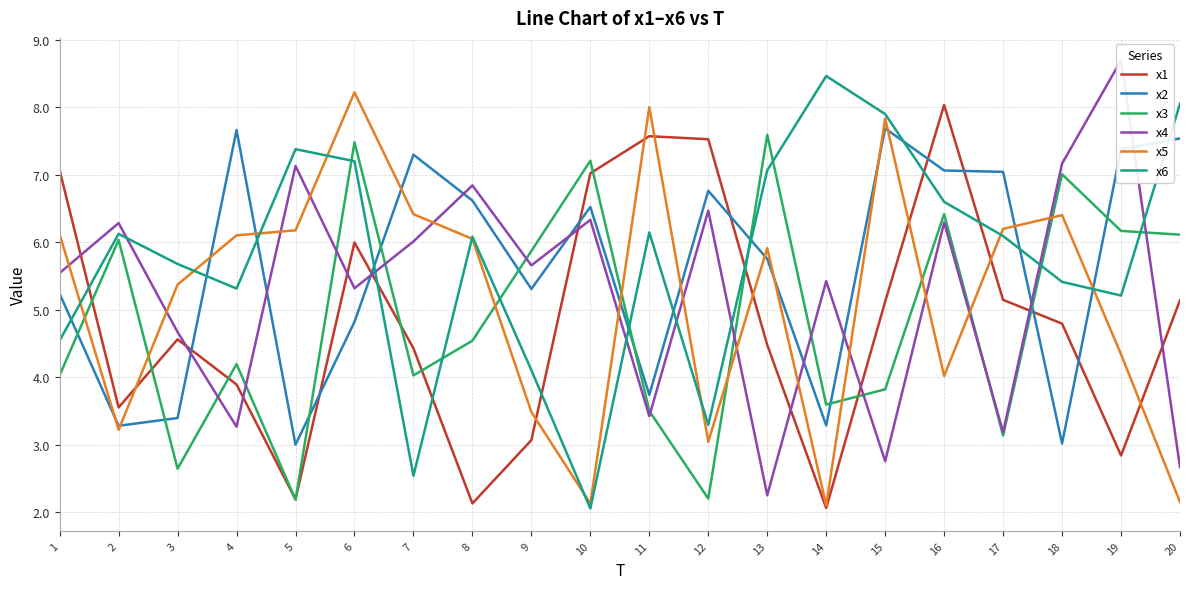

True or false: x2 has a value of 1.7 at 3.

False